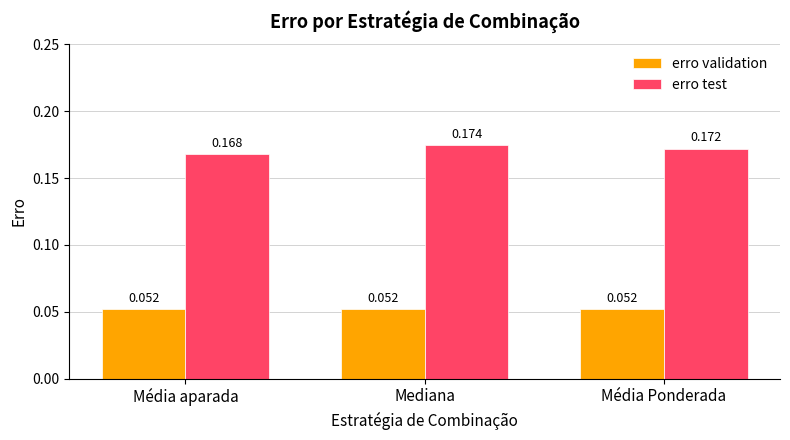

At Média Ponderada, list the series in order from smallest to largest.

erro validation, erro test